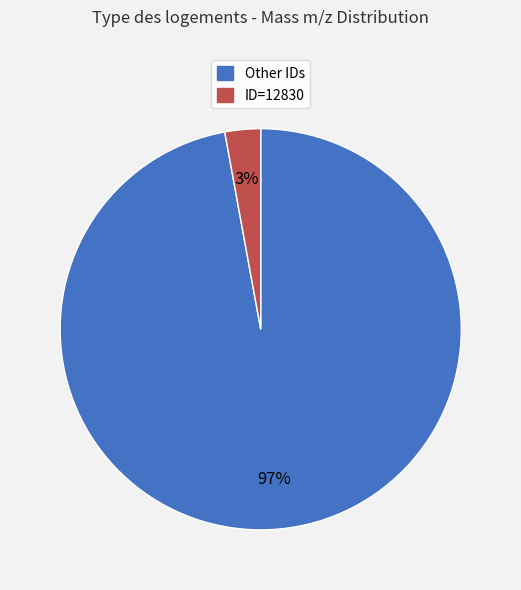

To the nearest percent, what is the average slice percentage?

50%